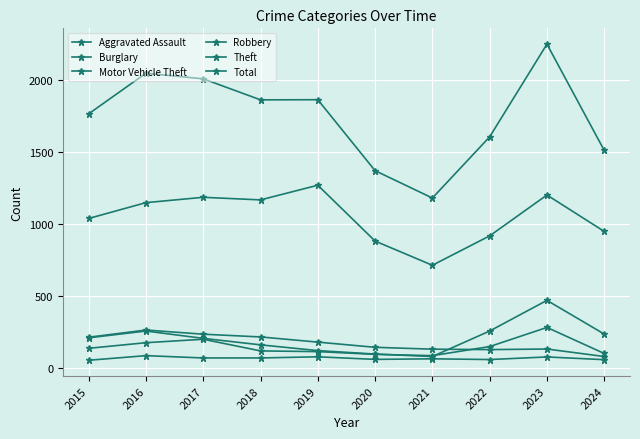

Is this an area chart (filled region under the line)?

No